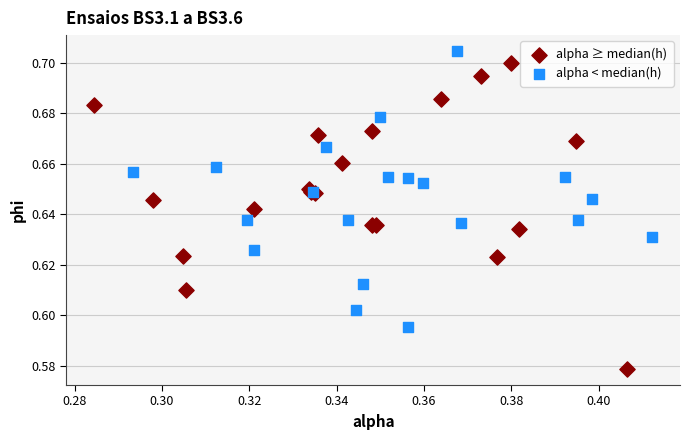

Which series has the largest Y range (max minus min)?

alpha ≥ median(h)